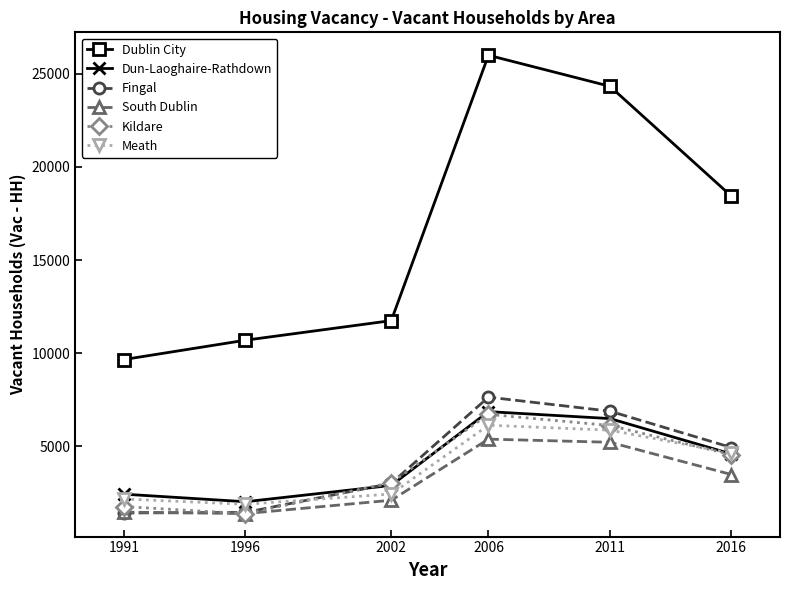

Does the chart have visible grid lines?

No